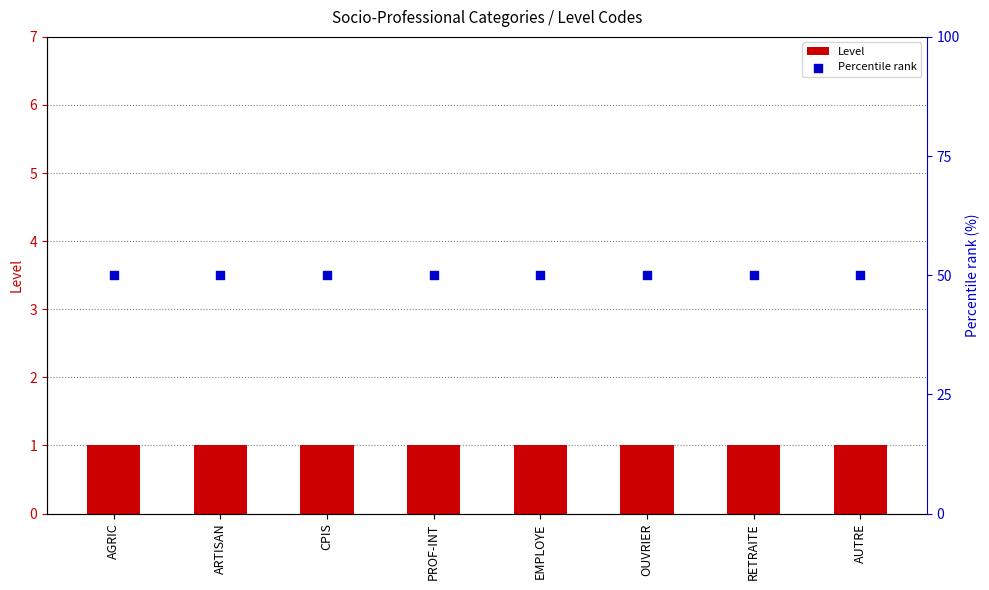

At how many categories does at least one series exceed 19?

8